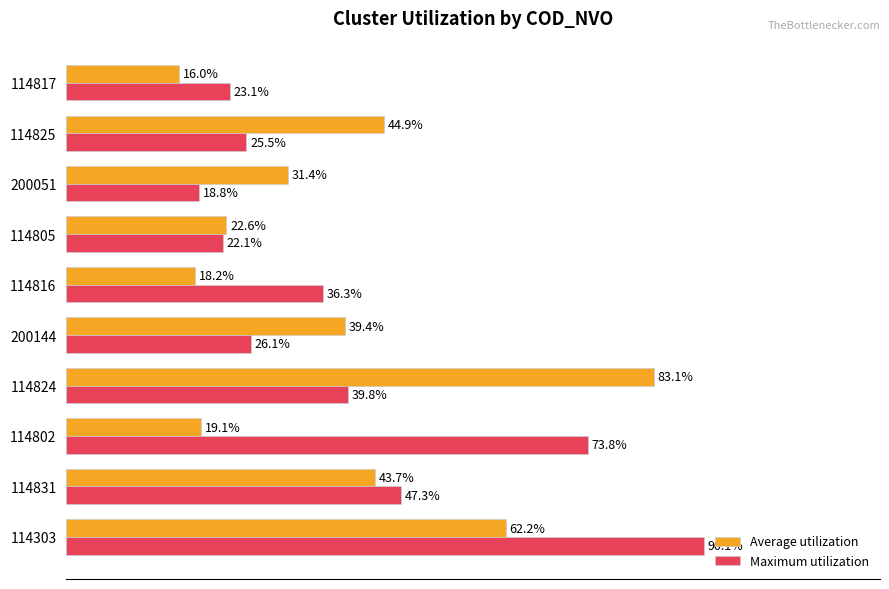

Which series has the largest total across all categories?

Maximum utilization